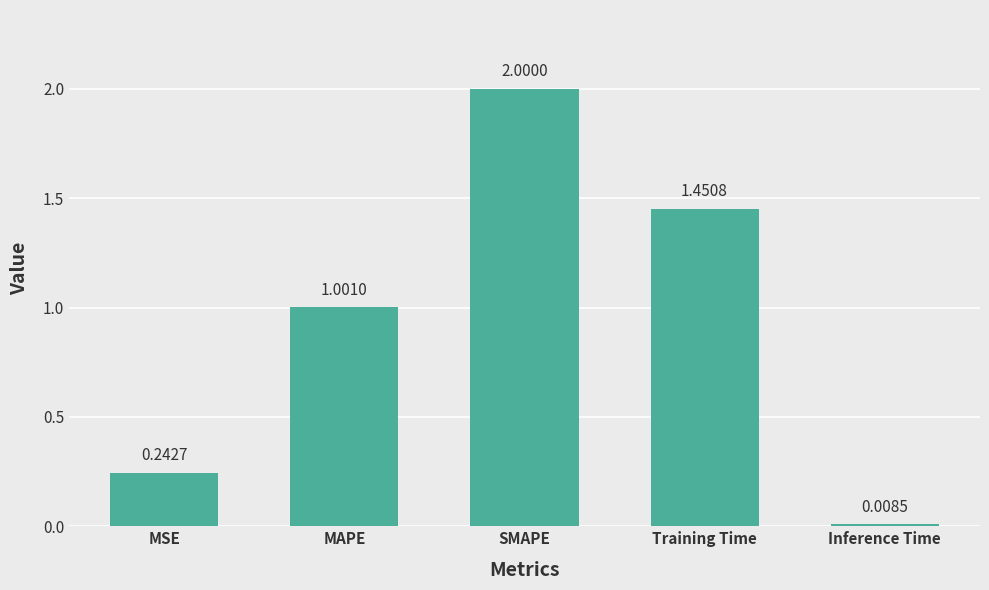

The value at MSE is 0.4. True or false?

False